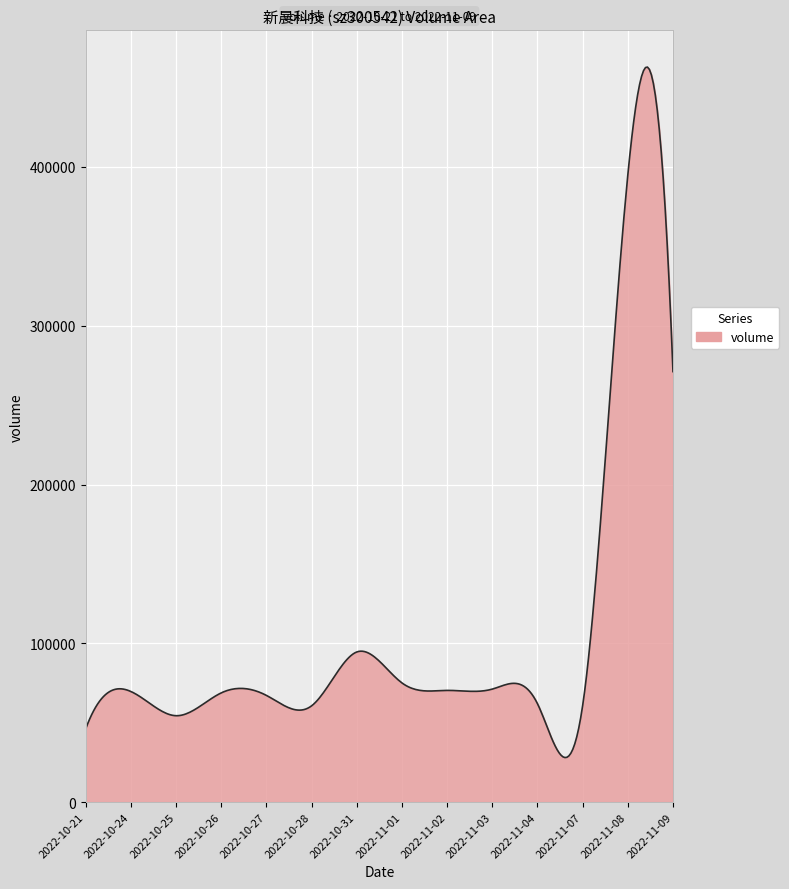

What is the difference between the maximum and minimum values?

434886.5